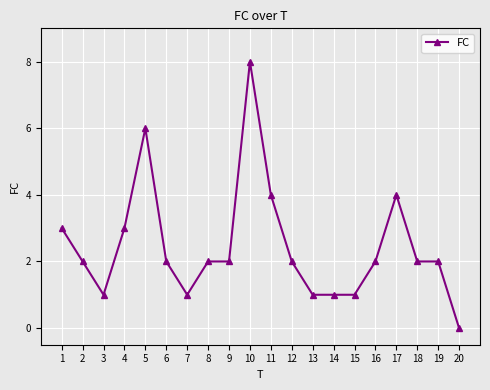

Approximately how many times larger is the value at 7 compared to 12?

0.5